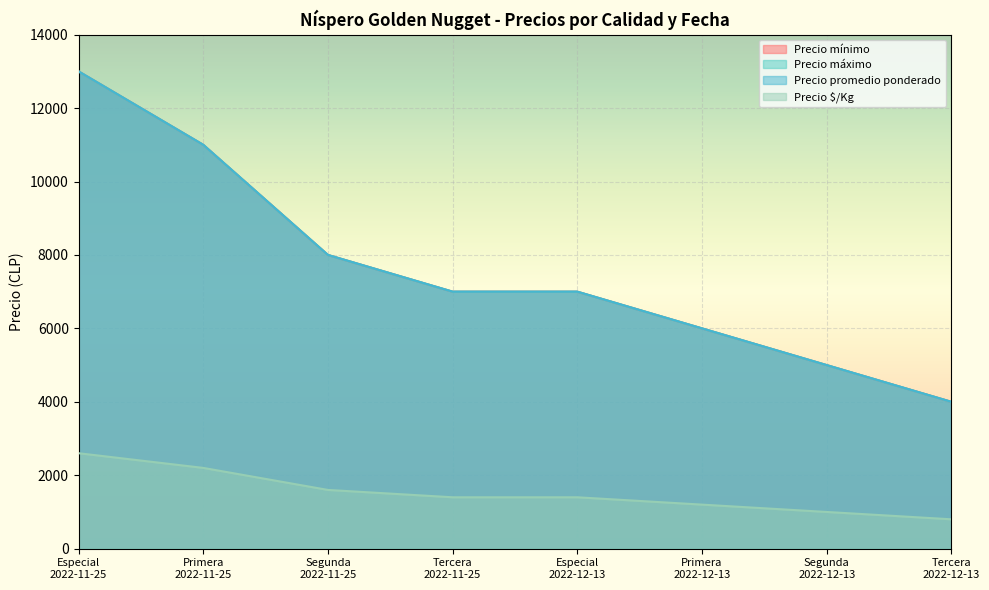

Reading left to right, transcribe all the data shown in this chart.

Precio mínimo: Especial
2022-11-25=13000	Primera
2022-11-25=11000	Segunda
2022-11-25=8000	Tercera
2022-11-25=7000	Especial
2022-12-13=7000	Primera
2022-12-13=6000	Segunda
2022-12-13=5000	Tercera
2022-12-13=4000
Precio máximo: Especial
2022-11-25=13000	Primera
2022-11-25=11000	Segunda
2022-11-25=8000	Tercera
2022-11-25=7000	Especial
2022-12-13=7000	Primera
2022-12-13=6000	Segunda
2022-12-13=5000	Tercera
2022-12-13=4000
Precio promedio ponderado: Especial
2022-11-25=13000	Primera
2022-11-25=11000	Segunda
2022-11-25=8000	Tercera
2022-11-25=7000	Especial
2022-12-13=7000	Primera
2022-12-13=6000	Segunda
2022-12-13=5000	Tercera
2022-12-13=4000
Precio $/Kg: Especial
2022-11-25=2600	Primera
2022-11-25=2200	Segunda
2022-11-25=1600	Tercera
2022-11-25=1400	Especial
2022-12-13=1400	Primera
2022-12-13=1200	Segunda
2022-12-13=1000	Tercera
2022-12-13=800